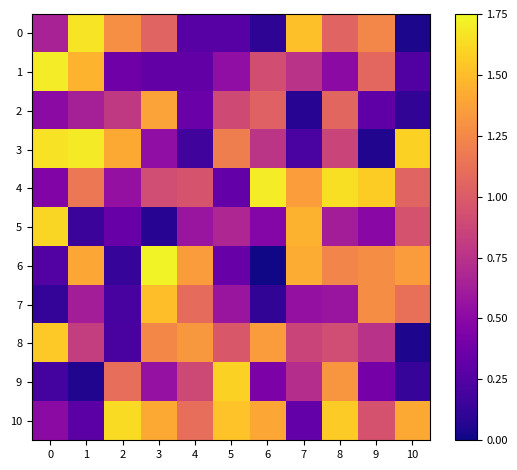

What is the total value across all series at 6?

8.3